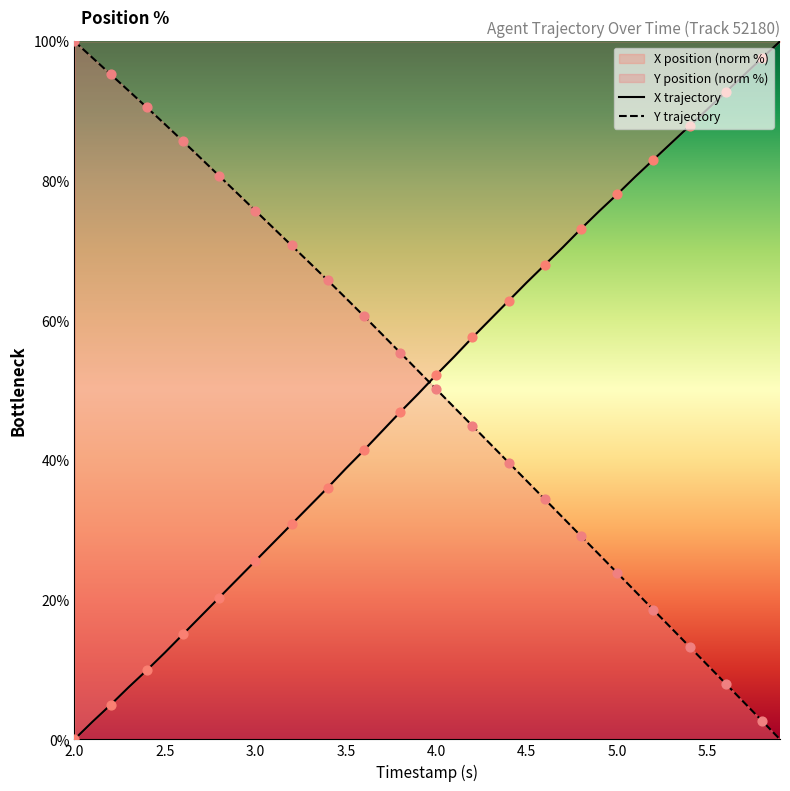

Which series reaches the minimum Y coordinate?

X trajectory